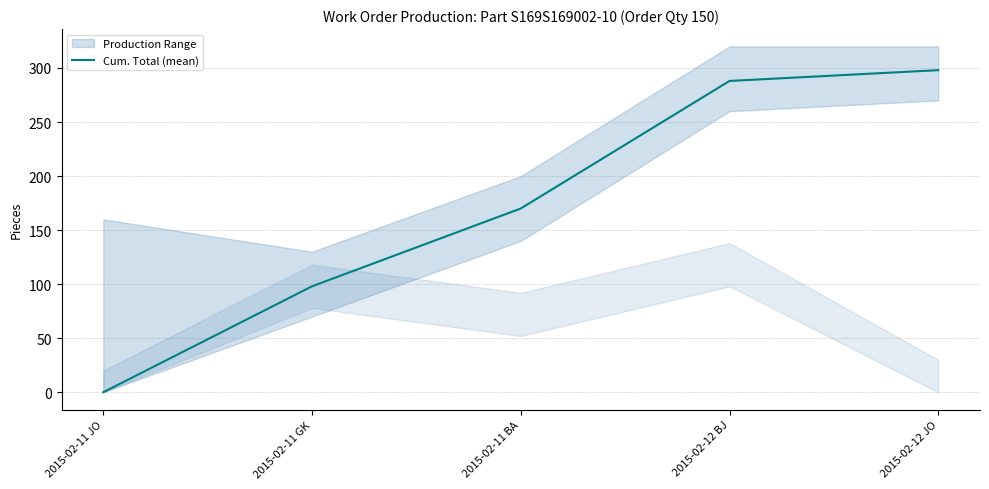

What is the average value?

171